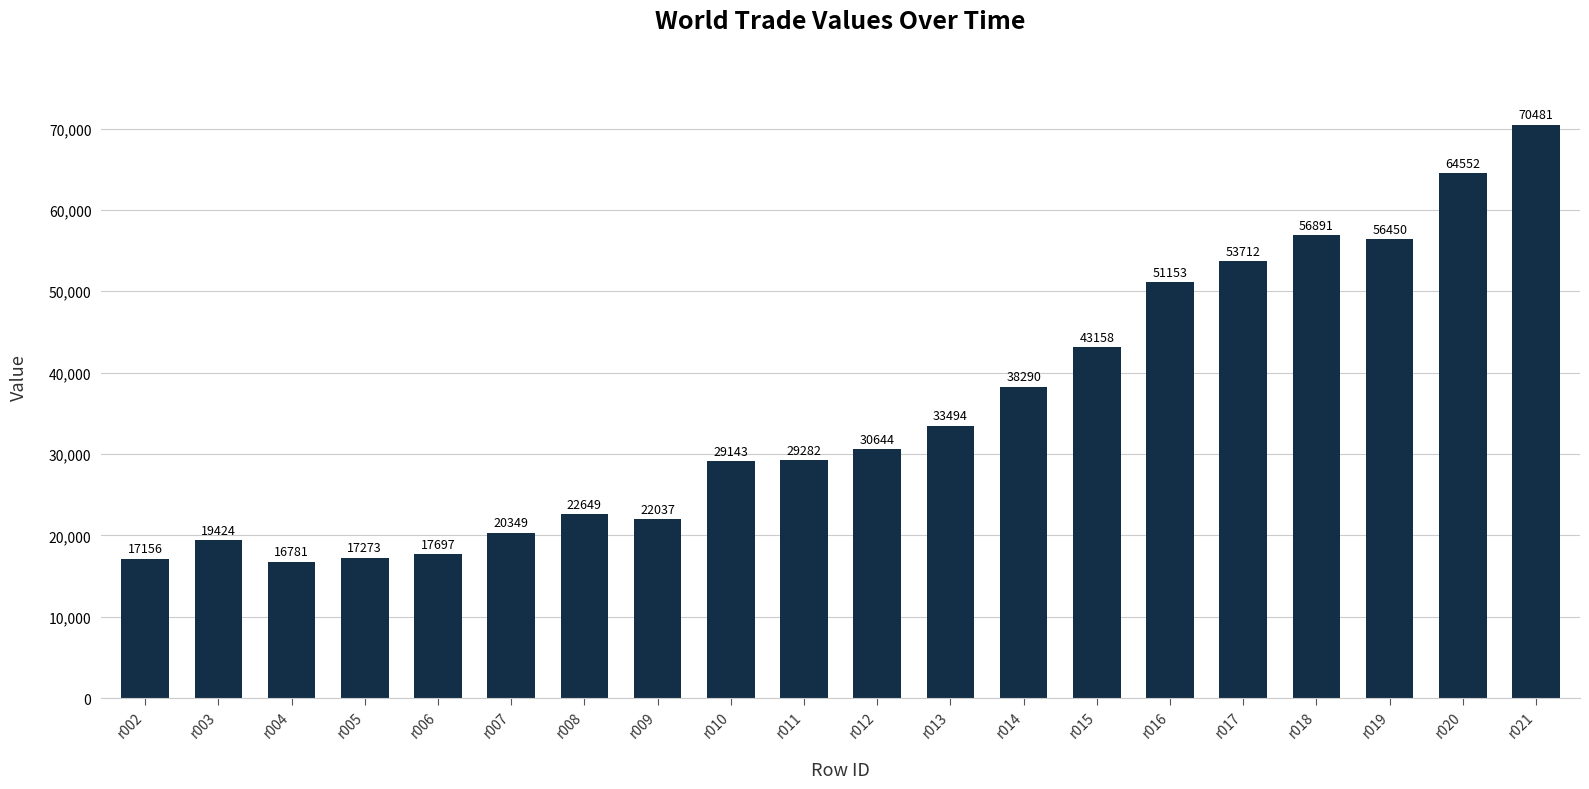

Is it true that the value at r007 is 31795?

False